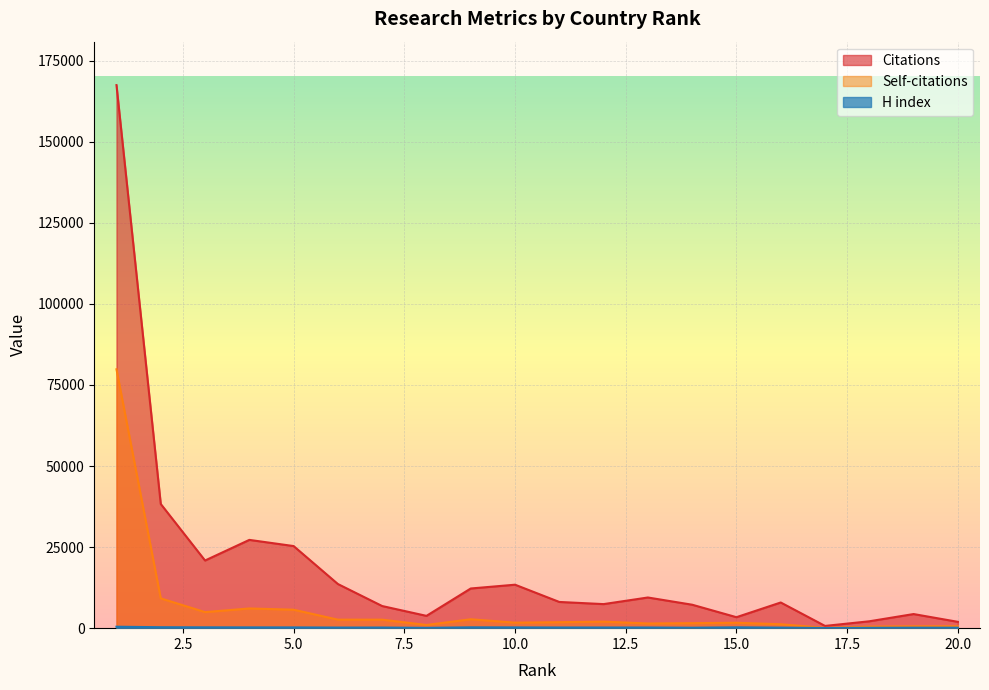

What is the highest value of the Citations series?

167465